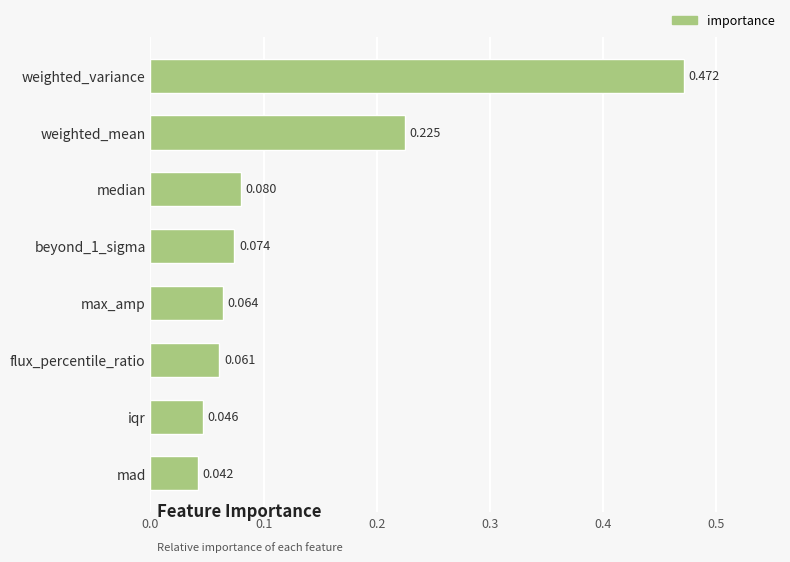

Between median and weighted_mean, which is larger?

weighted_mean